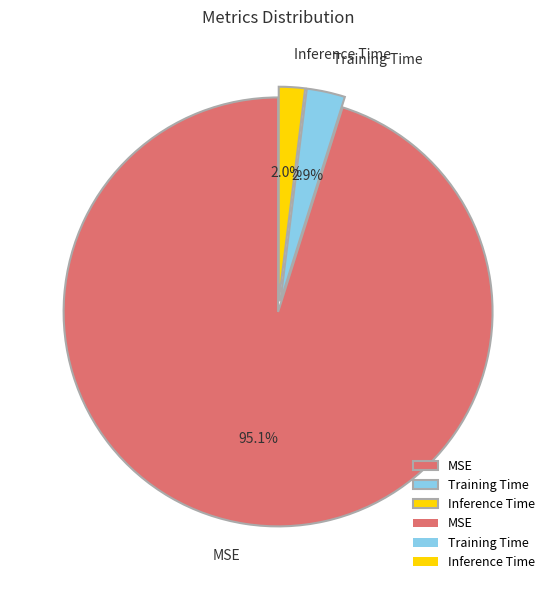

To the nearest percent, what is the difference between the Training Time and Inference Time slice percentages?

1%